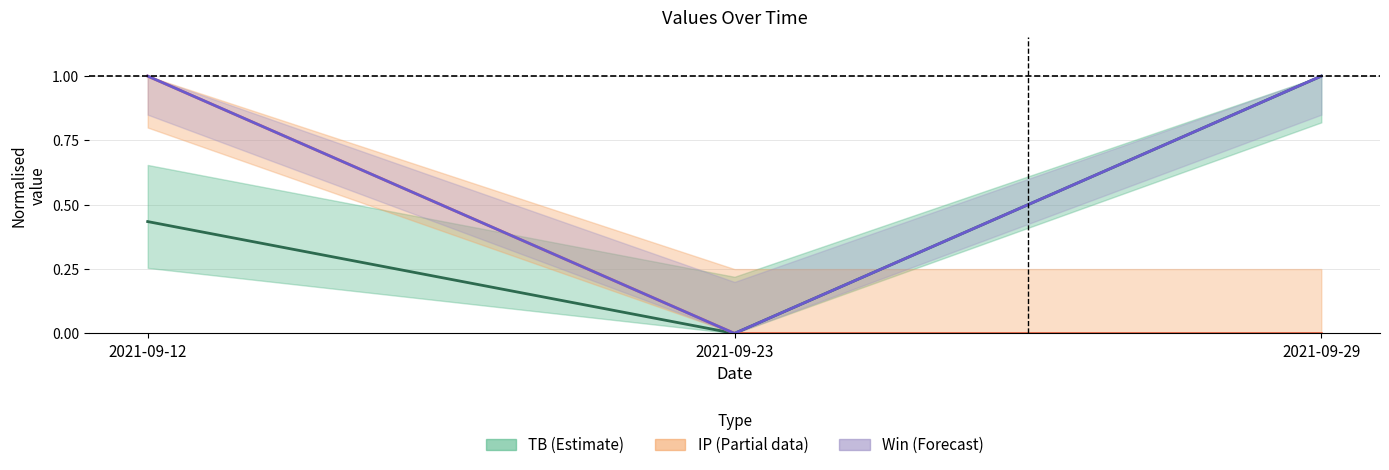

What is the difference between the maximum and minimum values in the TB series?

1.0